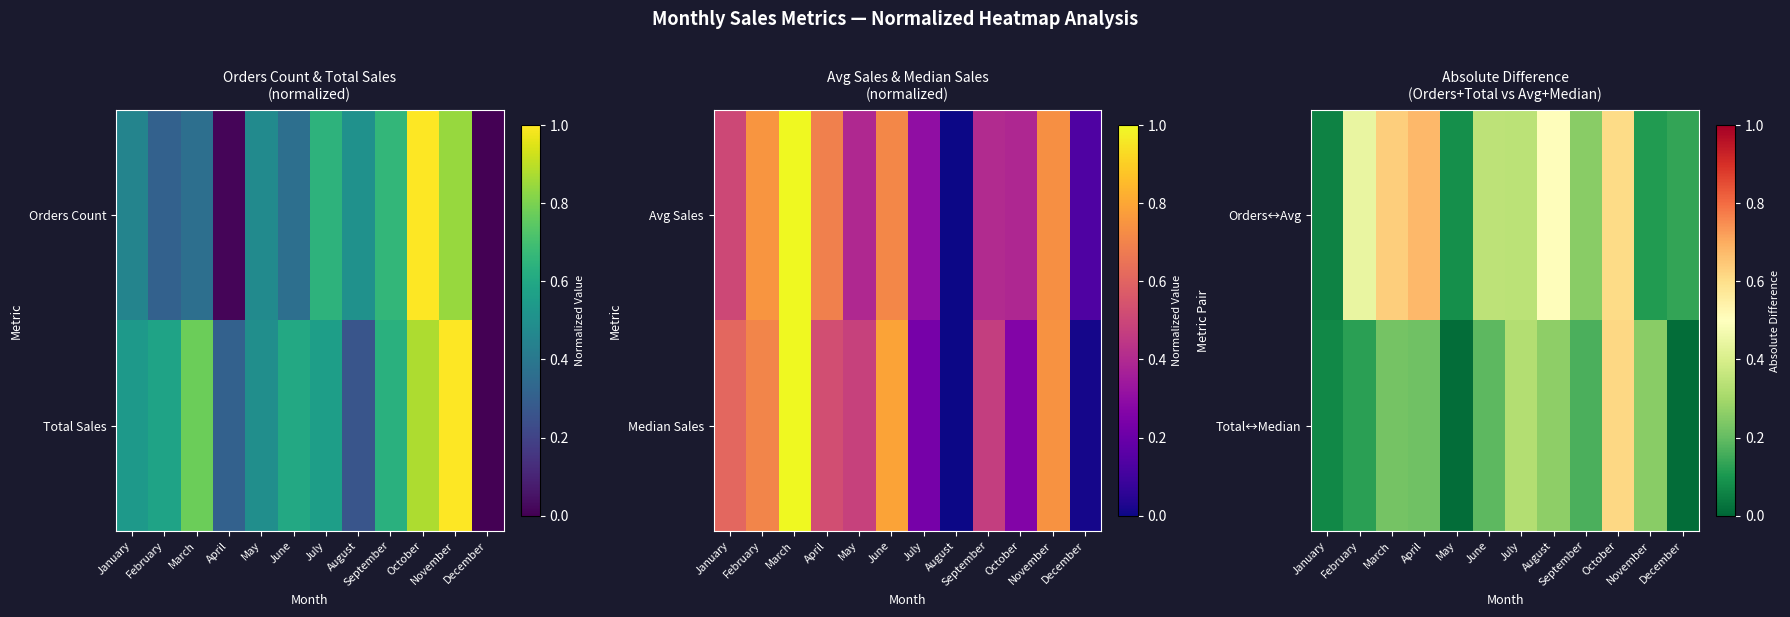

At which label does Total↔Median reach its peak?

October